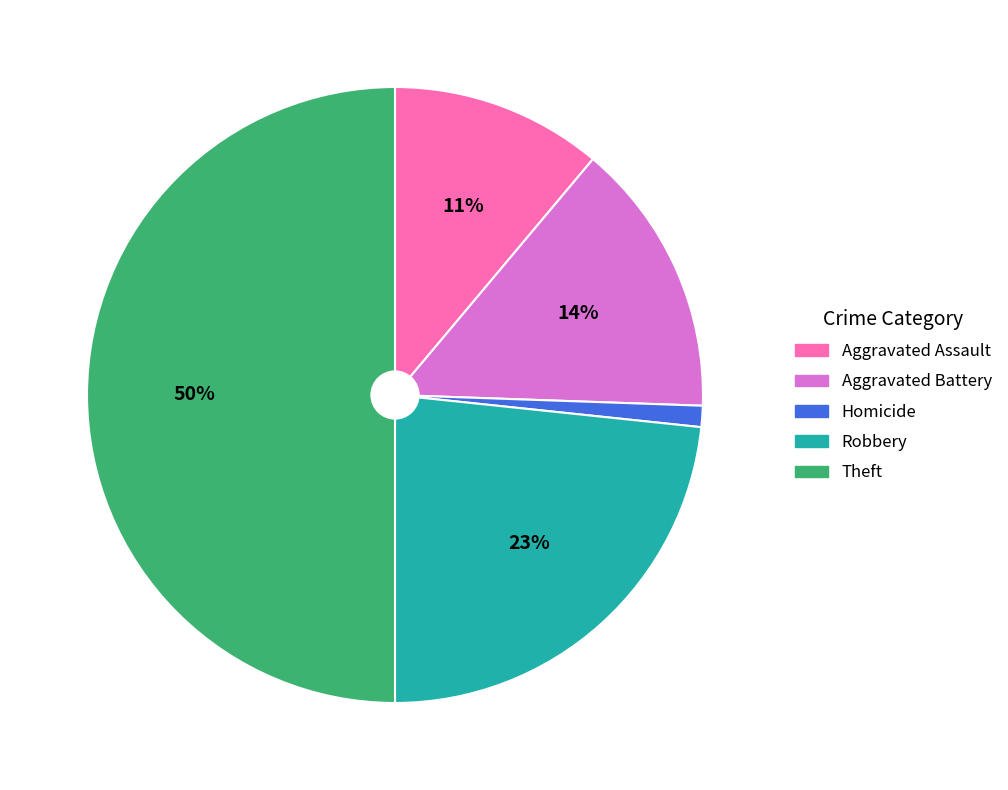

To the nearest percent, what is the difference between the Robbery and Aggravated Battery slice percentages?

9%